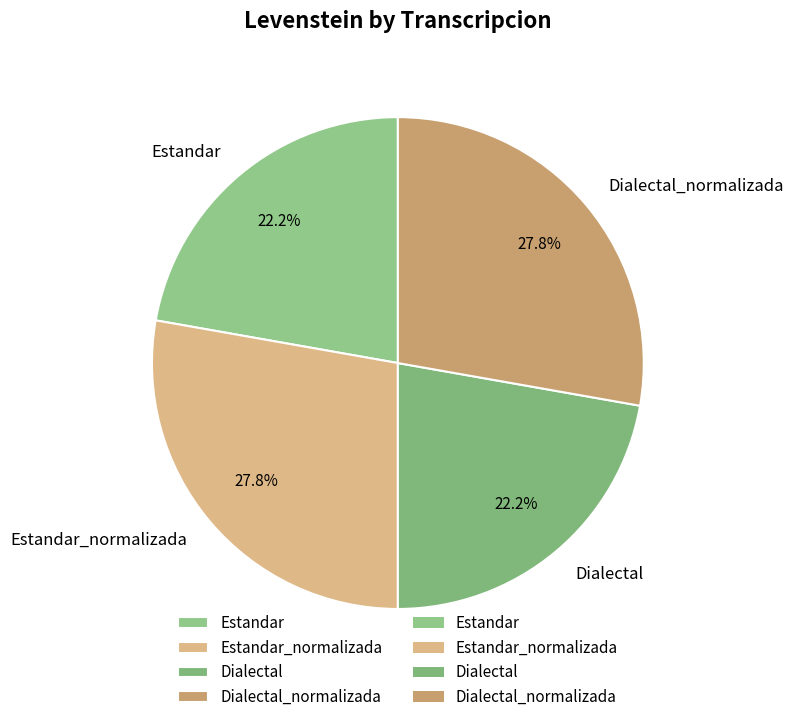

How many segments does this pie chart have?

4